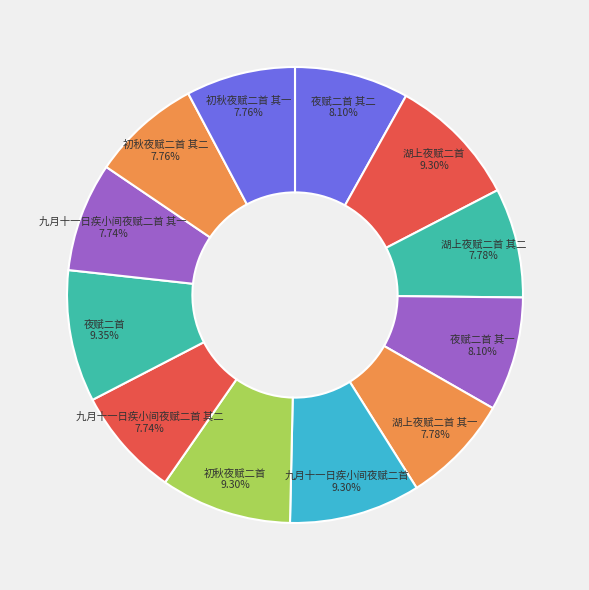

Approximately how many times larger is the value at 湖上夜赋二首 其一 compared to 初秋夜赋二首?

0.8